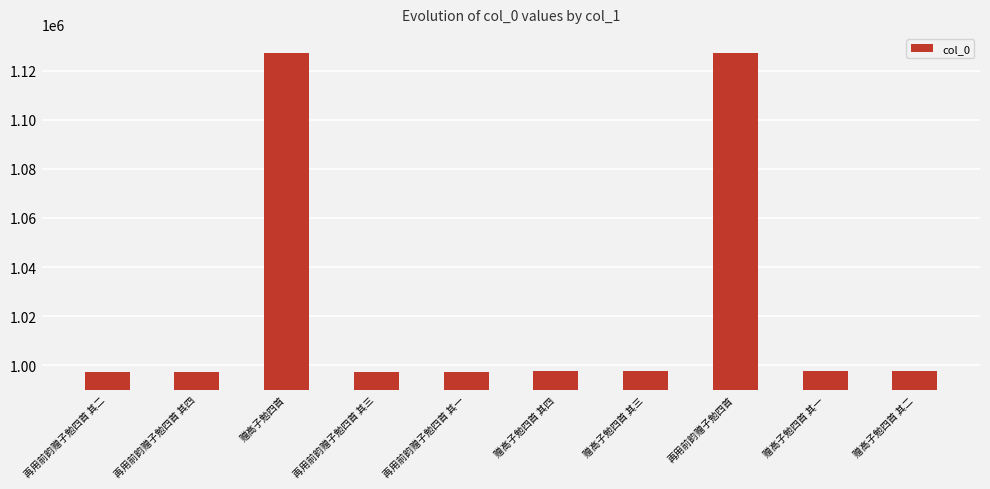

What is the maximum value shown in the chart?

1127109